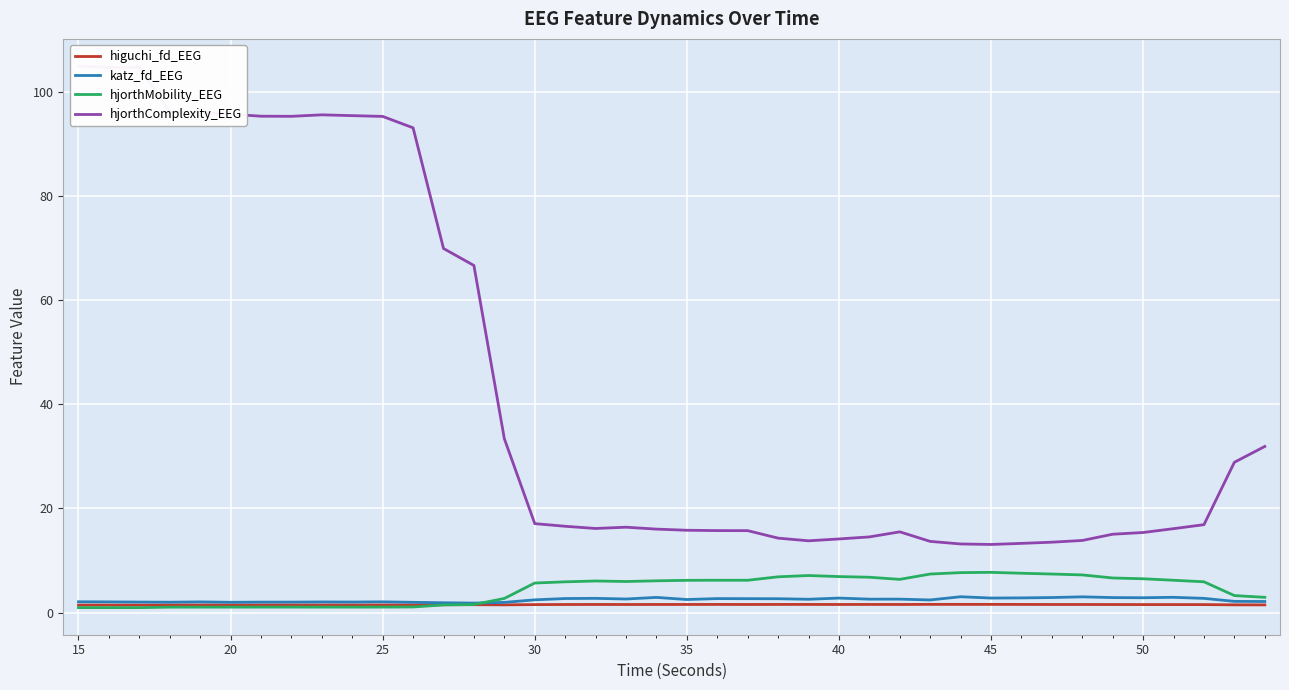

What is the value of the higuchi_fd_EEG point at the 19th from the left?

1.5